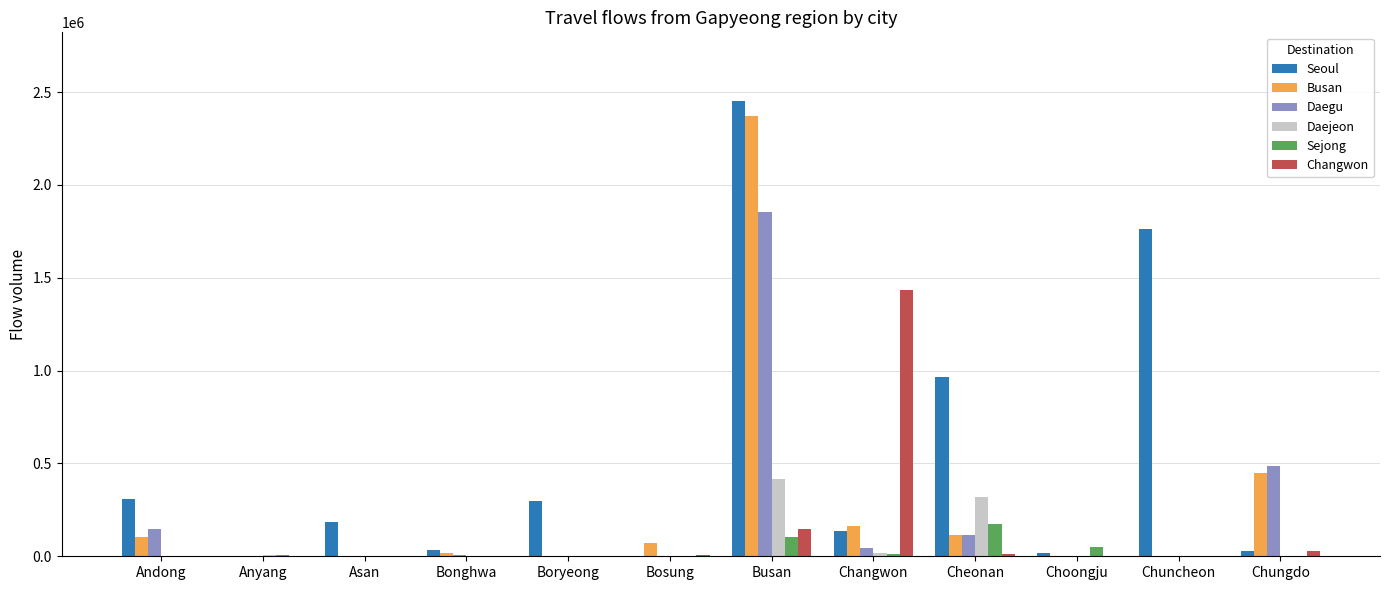

Which category has the highest value in the Sejong series?

Cheonan